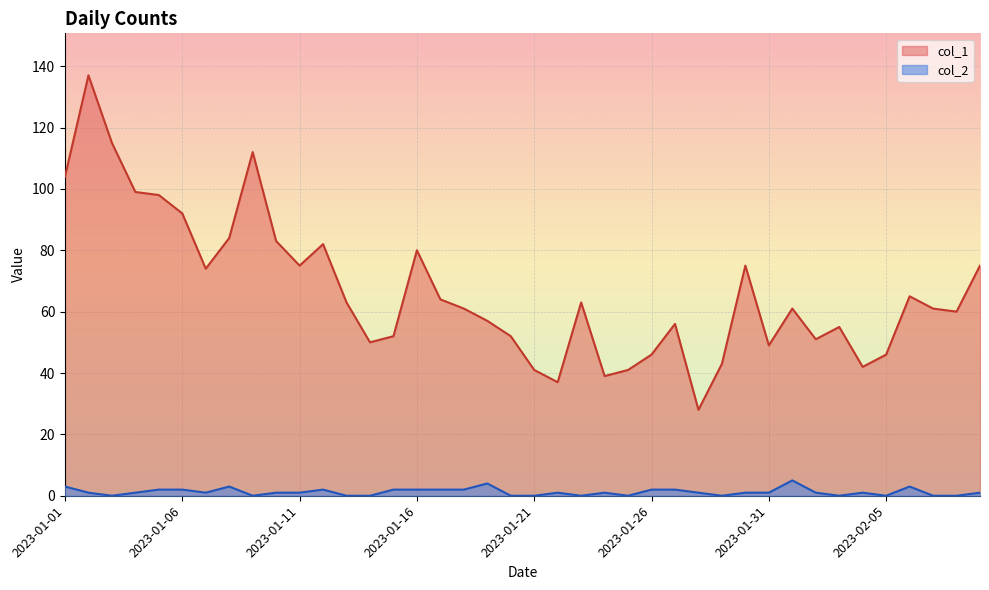

At which category is the sum across all series the highest?

2023-01-02